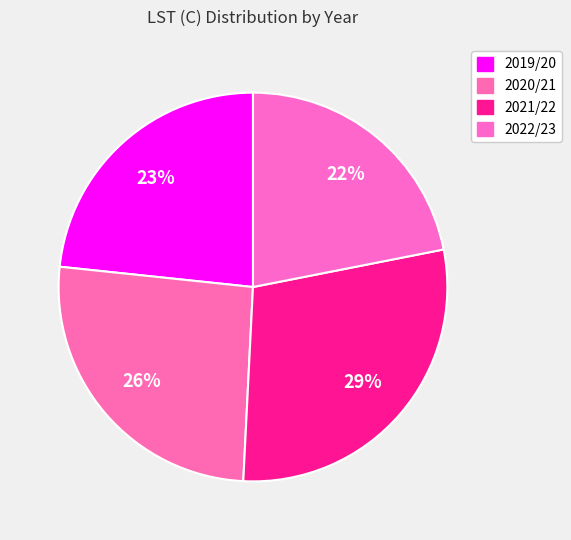

Does 2019/20 represent more than half of the total?

No